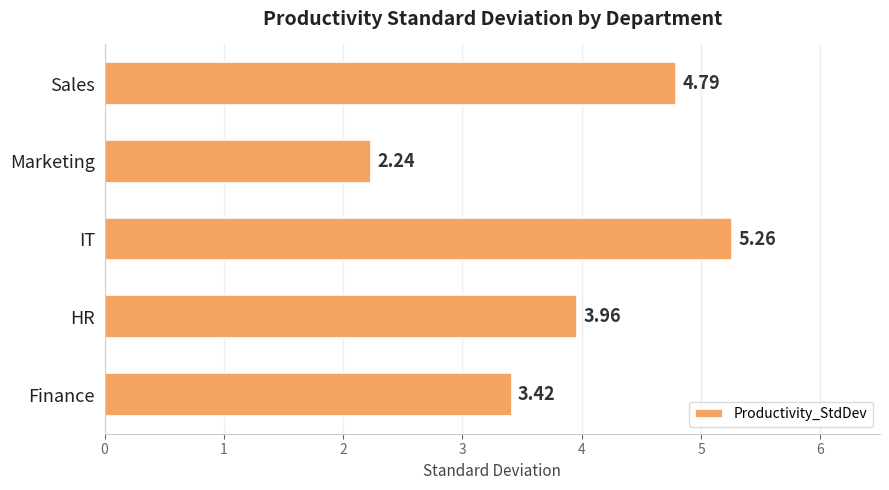

Which category has the lowest value across all series?

Marketing